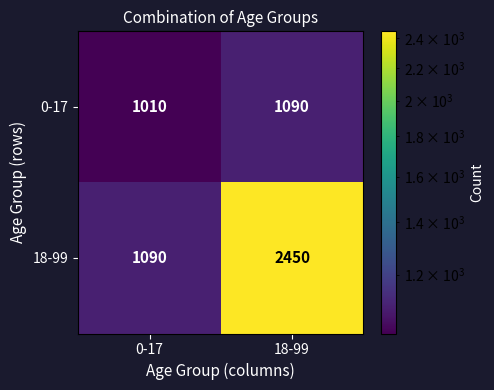

The value of 18-99 at 18-99 is 2450. True or false?

True